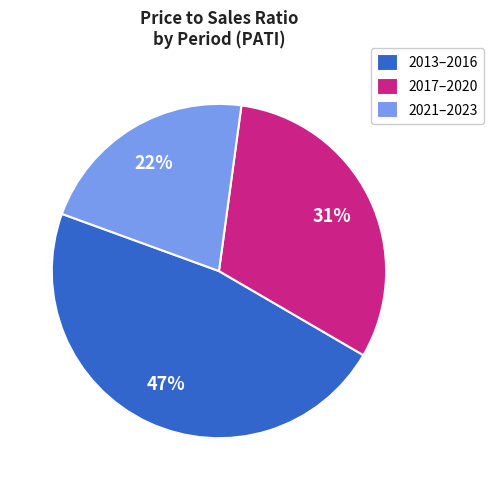

Rank the categories by value from highest to lowest.

2013–2016, 2017–2020, 2021–2023